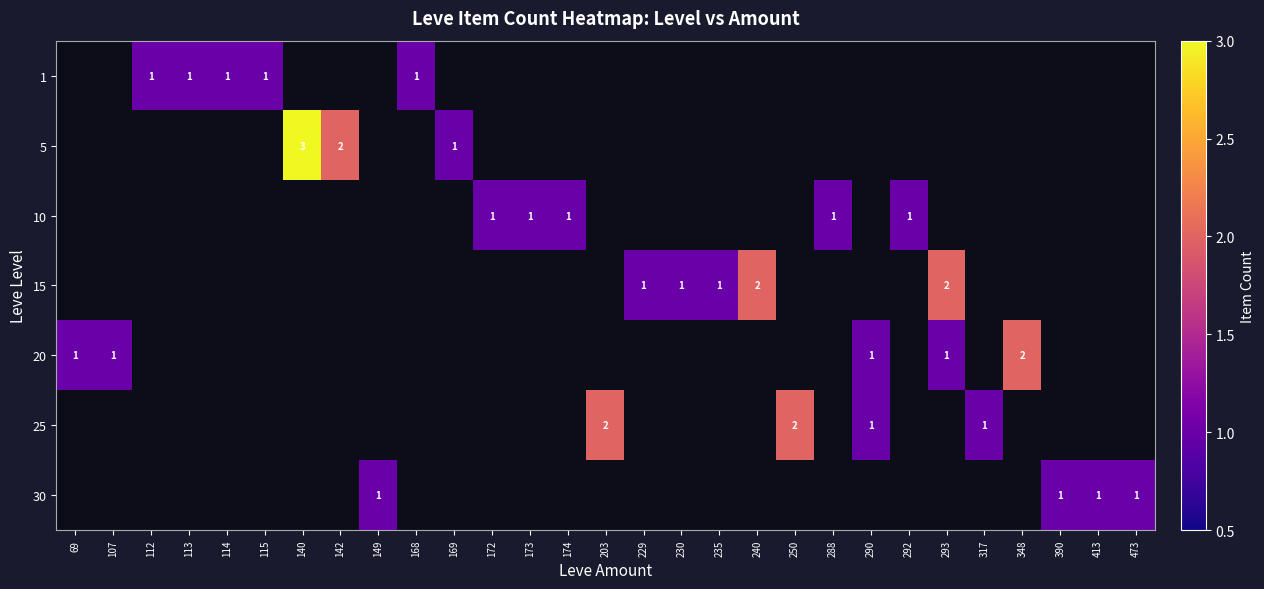

The 5 series shows 3 at 142. True or false?

False